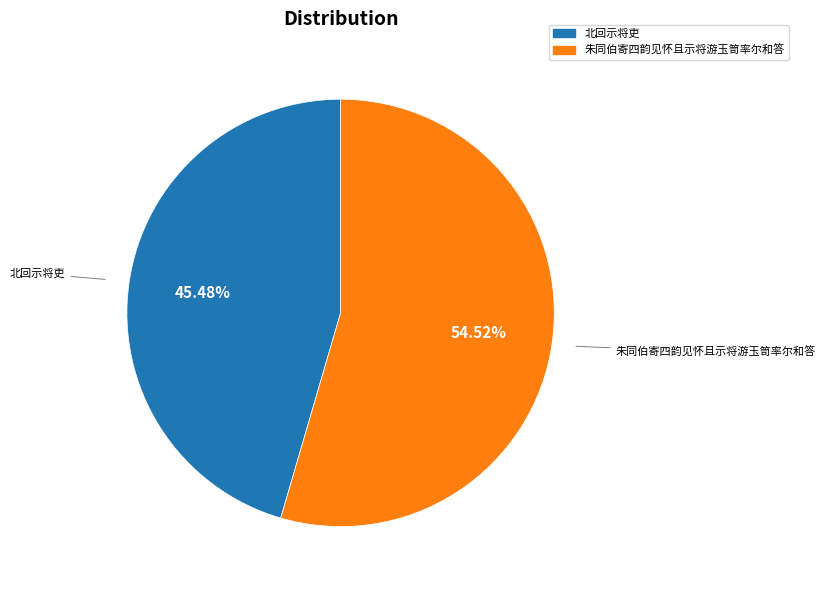

How many slices are in this pie chart?

2